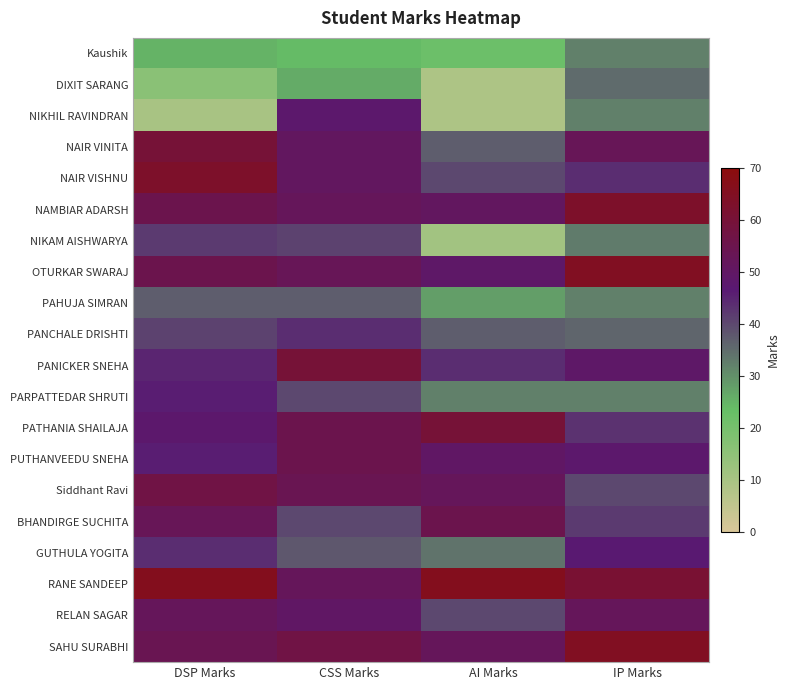

At which category is the sum across all series the highest?

CSS Marks